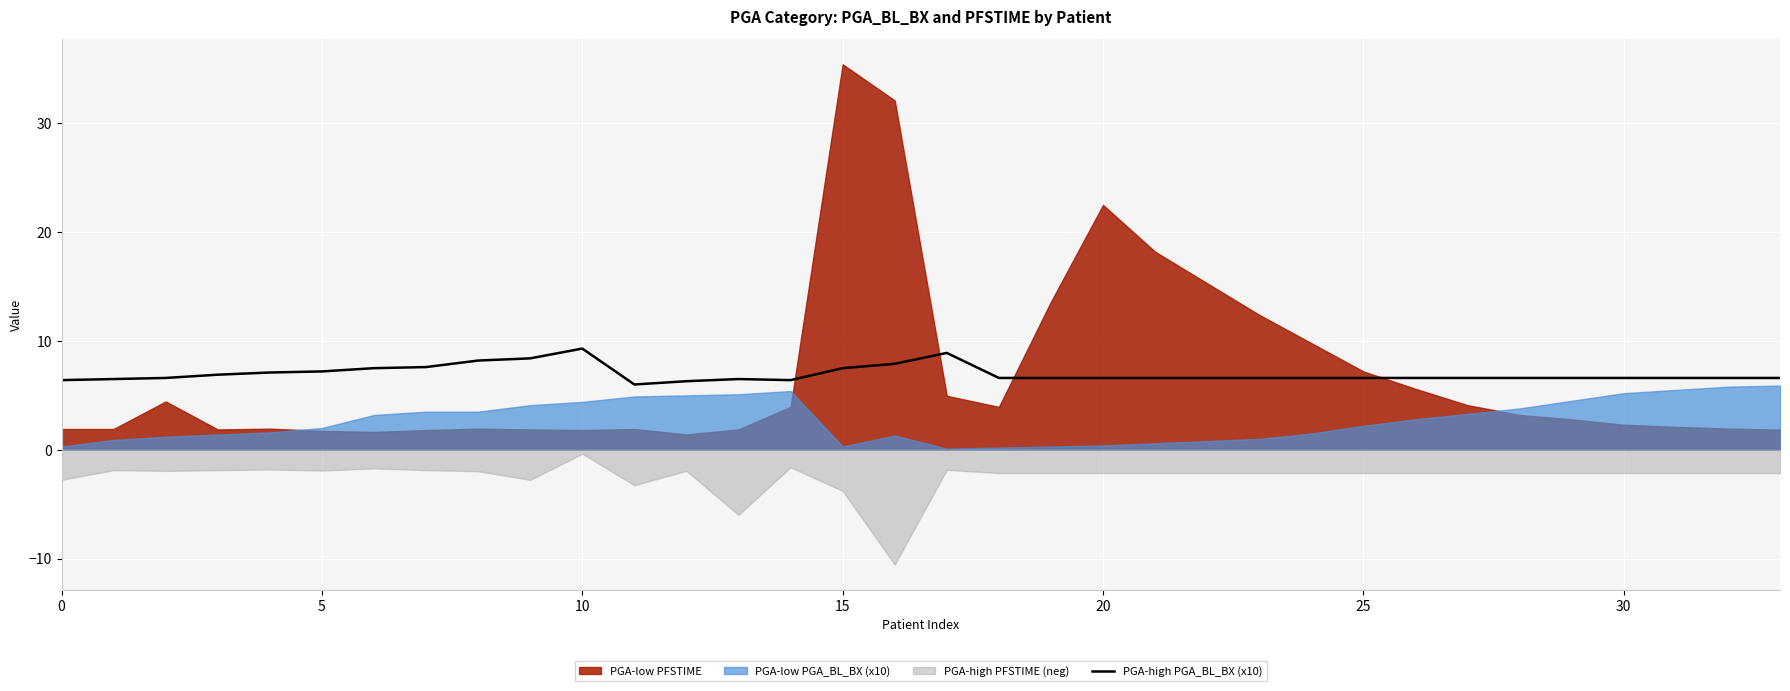

How many categories are shown in the chart?

34